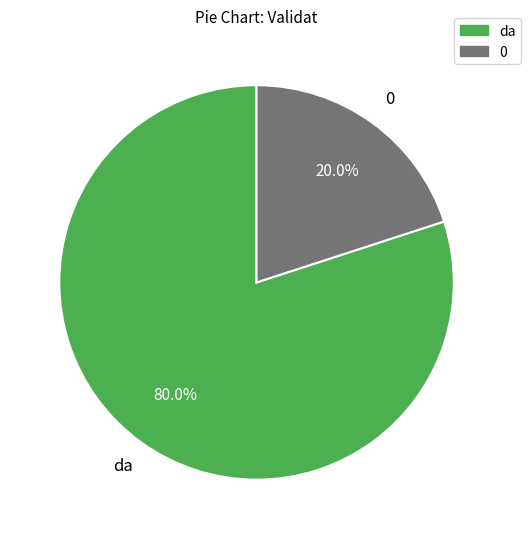

To the nearest percent, what is the average slice percentage?

50%